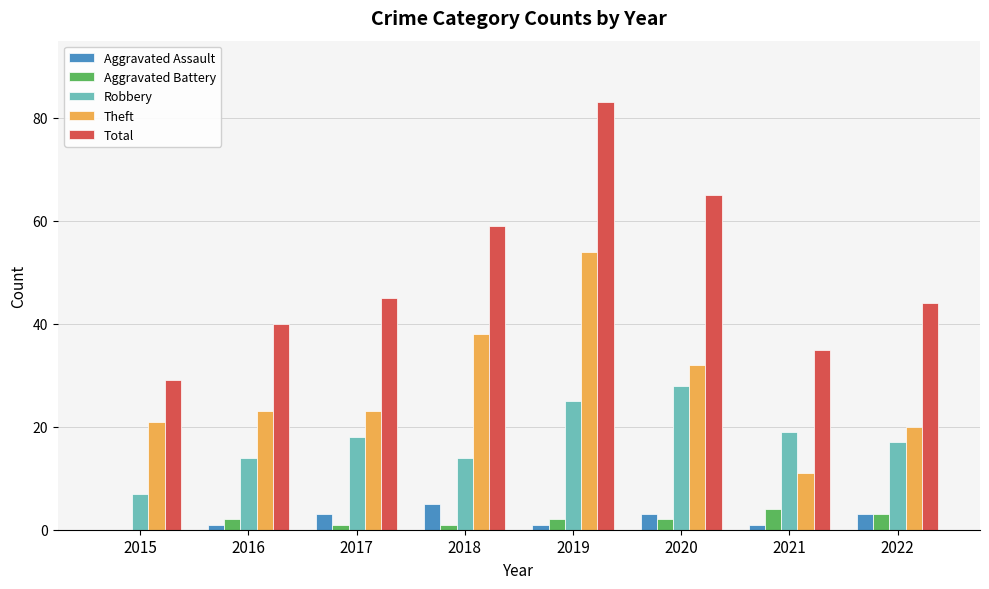

Is the value of Total at 2018 greater than the value of Robbery at 2020?

Yes